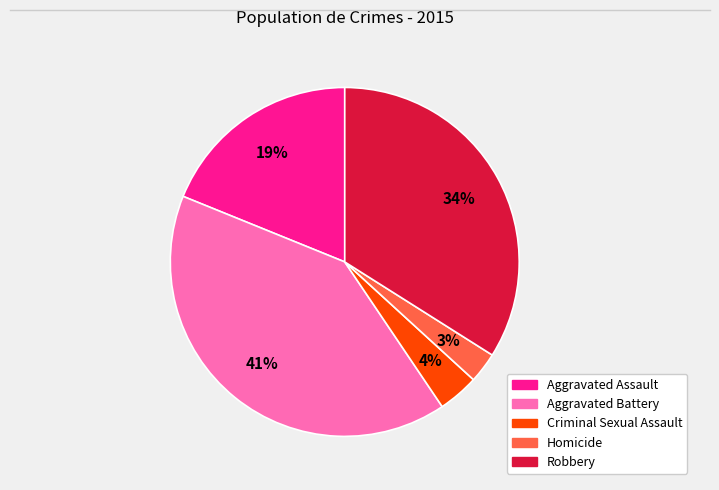

Between Homicide and Robbery, which is larger?

Robbery